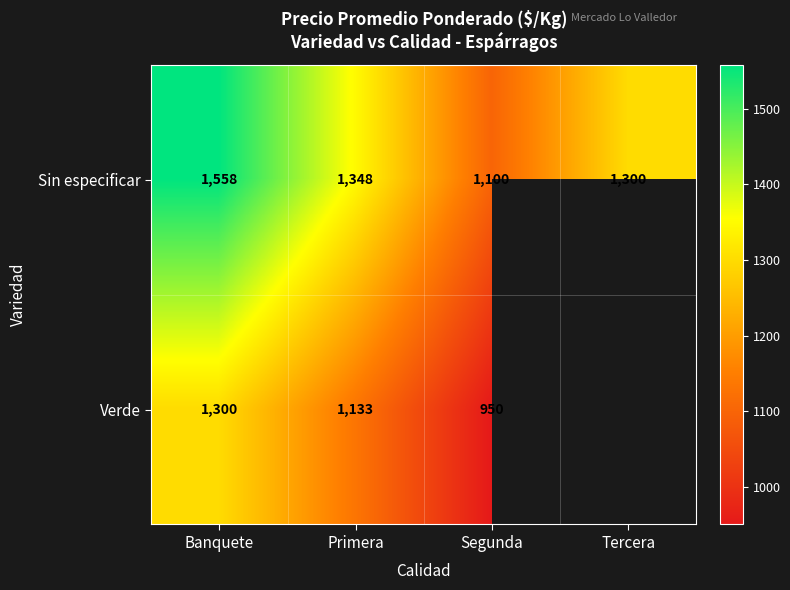

Which has a higher value, Tercera or Banquete?

Banquete